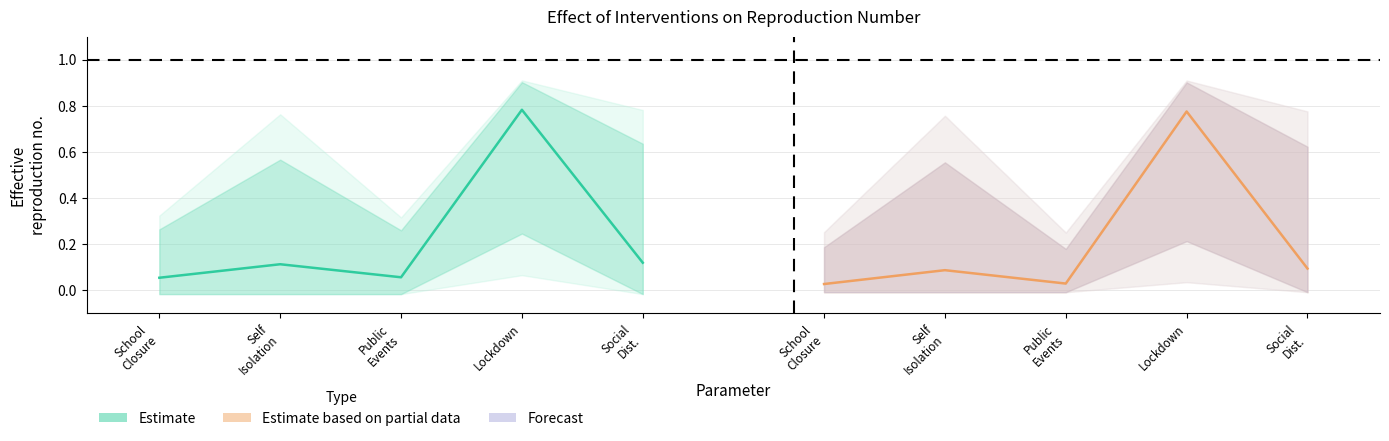

Reading left to right, what are all the values shown in this chart?

Estimate: 0.1	0.1	0.1	0.8	0.1
Estimate based on partial data: 0.0	0.1	0.0	0.8	0.1